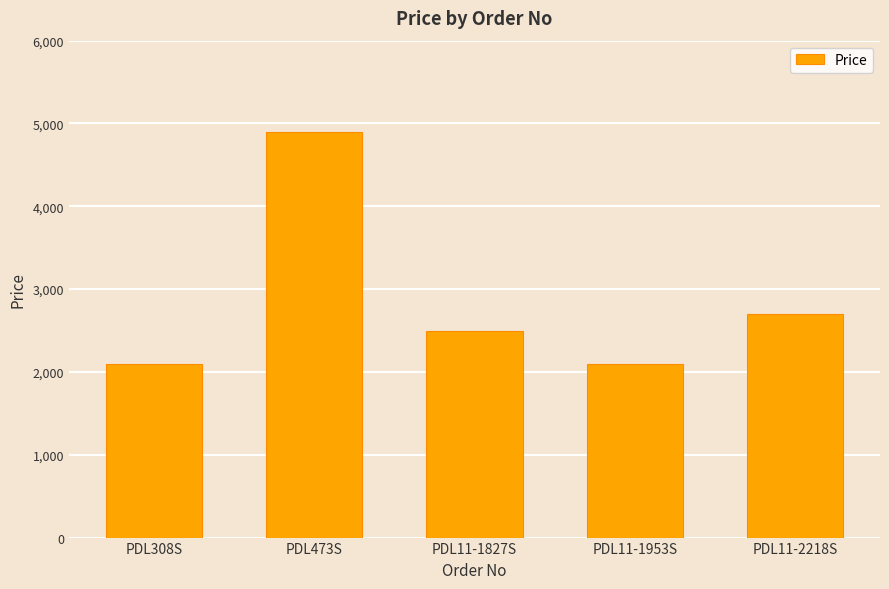

The chart shows a value of 2699 at PDL11-2218S. True or false?

True